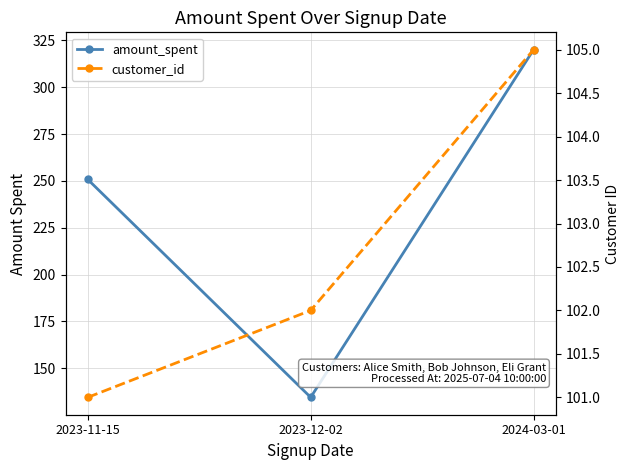

Rank the series at 2024-03-01 from highest to lowest value.

amount_spent, customer_id